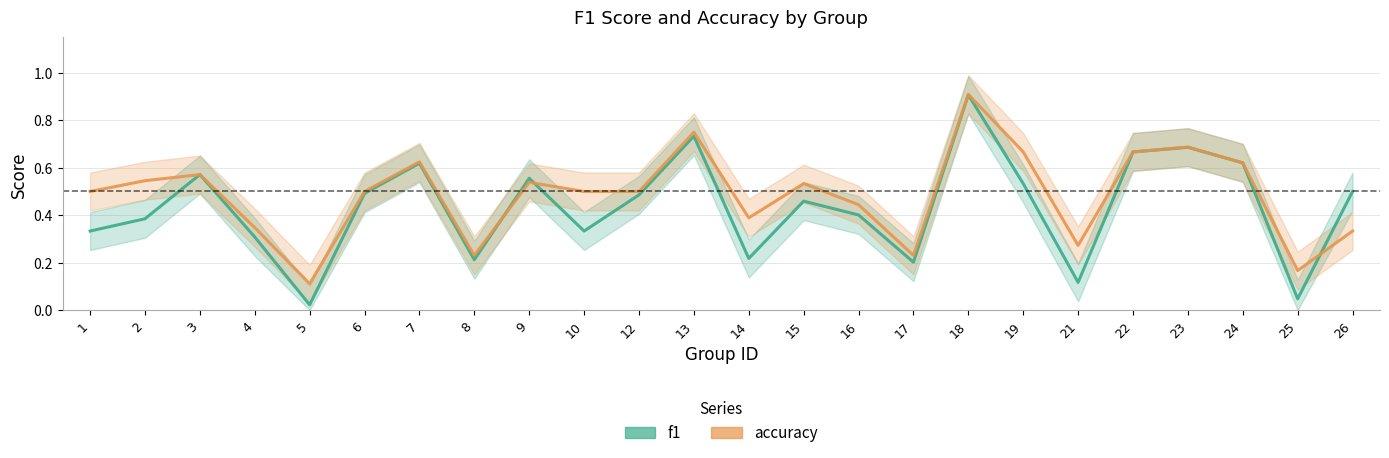

How many distinct data groups are displayed?

2